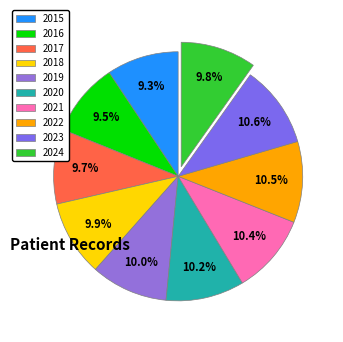

How many slices are in this pie chart?

10